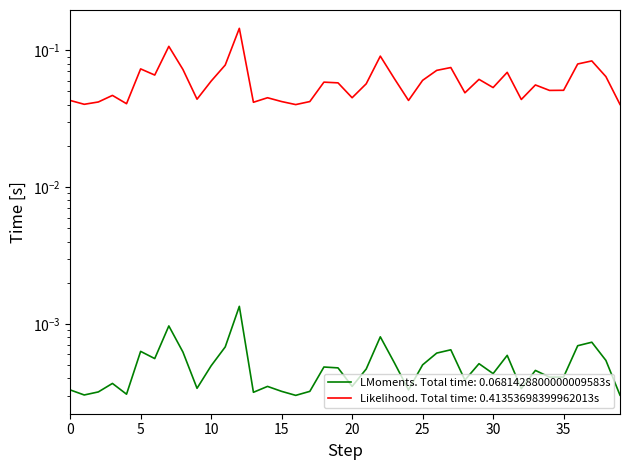

Which series has the largest range (max minus min)?

Volume(1h)_abs